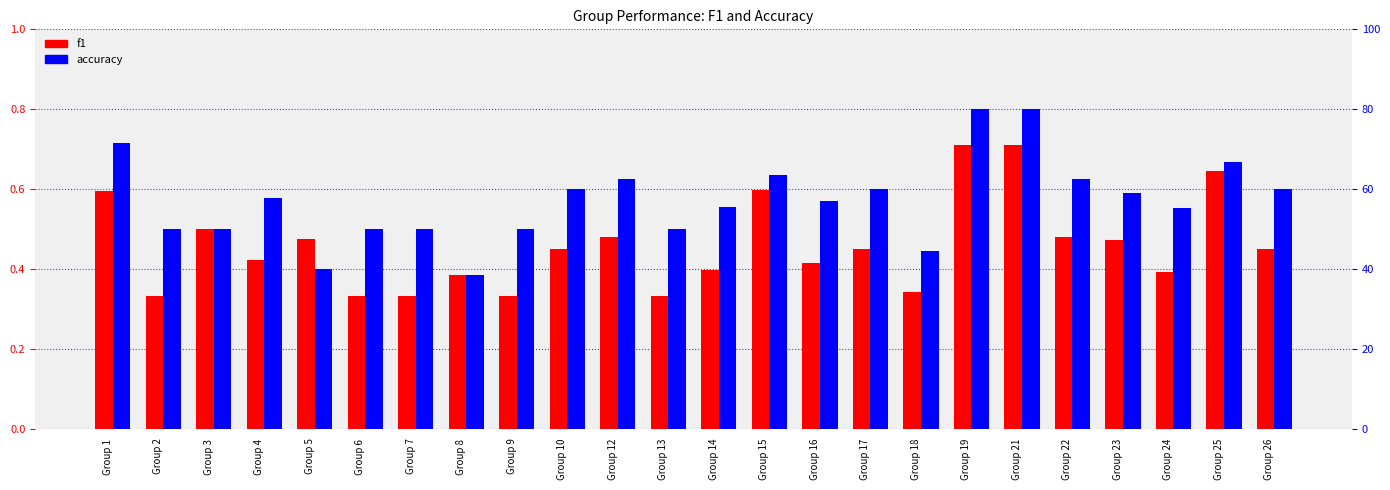

True or false: f1 has a value of 1.0 at Group 1.

False